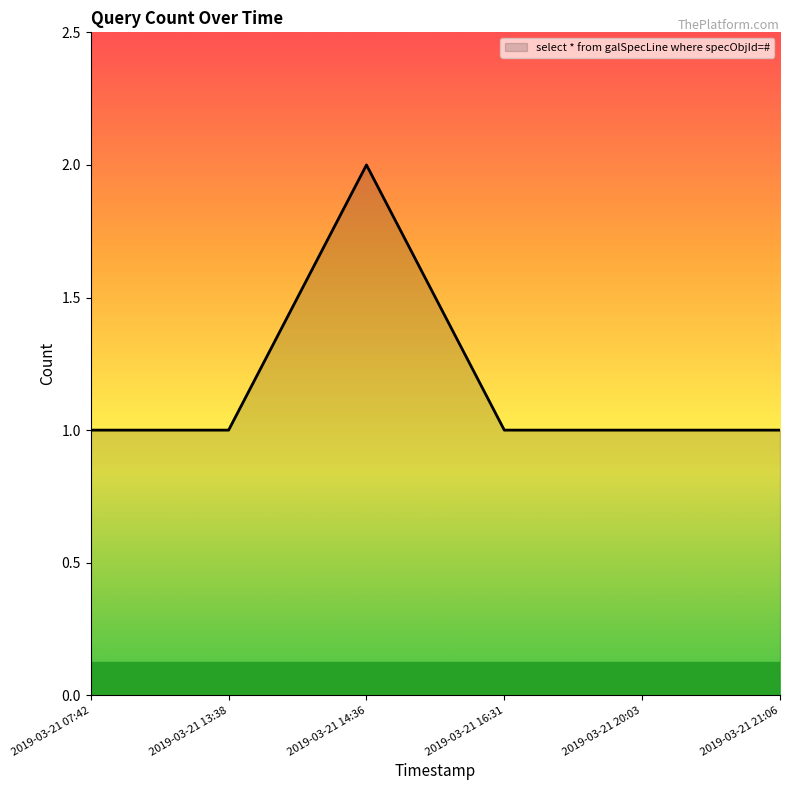

Which category has the highest value across all series?

2019-03-21 14:36